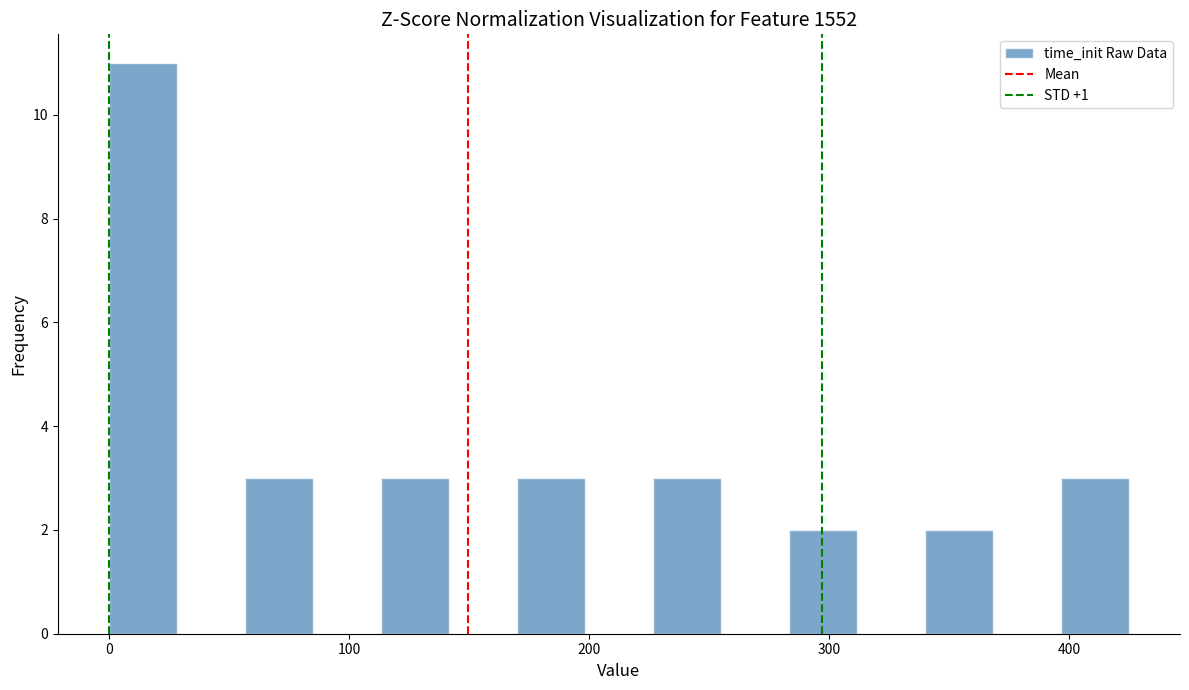

Read against the x-axis, roughly where is the centre of the tallest bar?

10